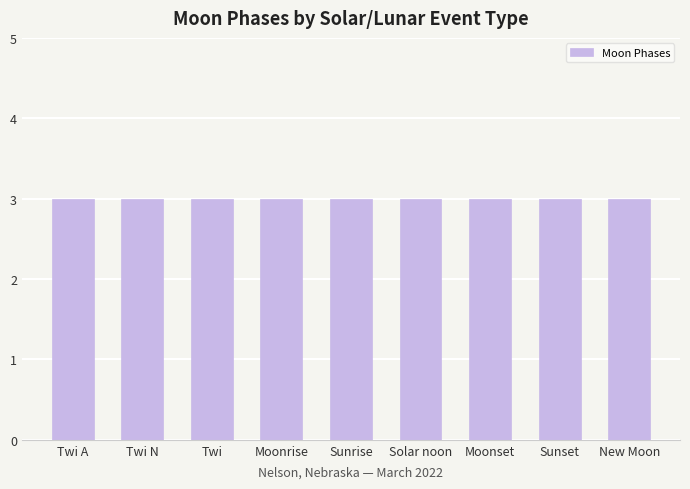

True or false: the data shows -1 at 14.

False